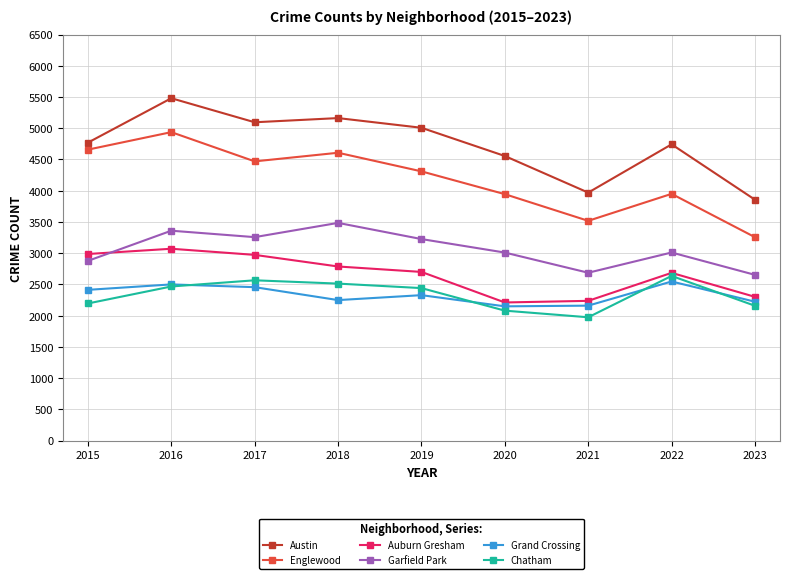

What is the difference between the maximum and second lowest values in the Auburn Gresham series?

834